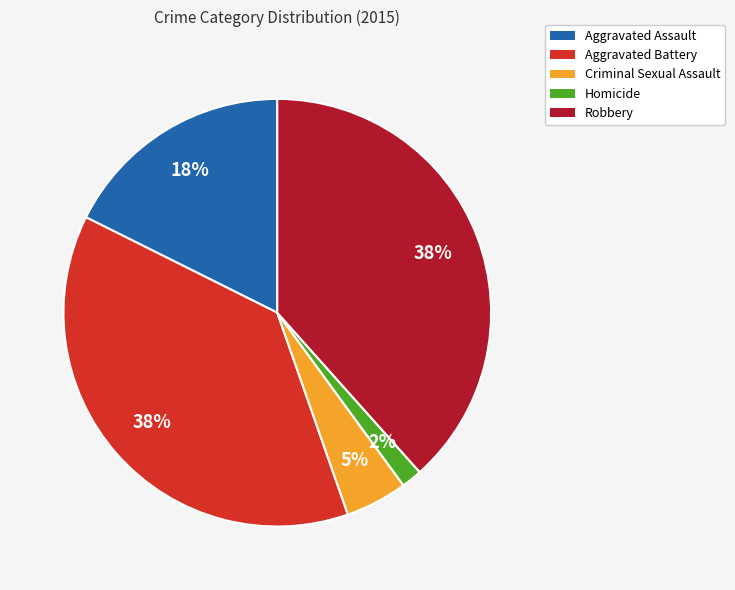

What percentage is the Aggravated Battery slice, to the nearest percent?

38%